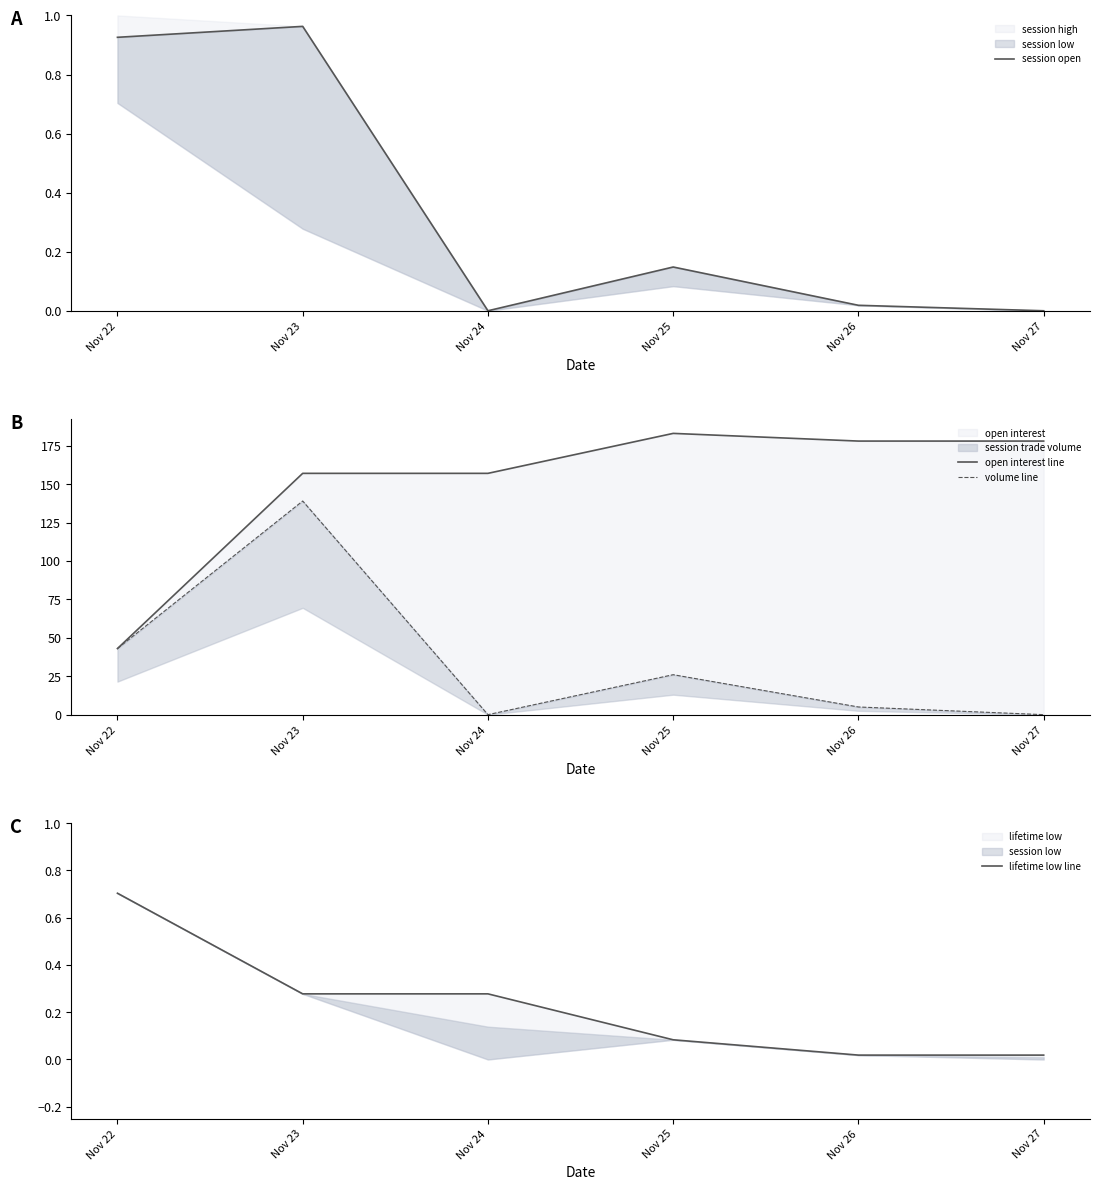

Which series has the largest total across all categories?

open interest line